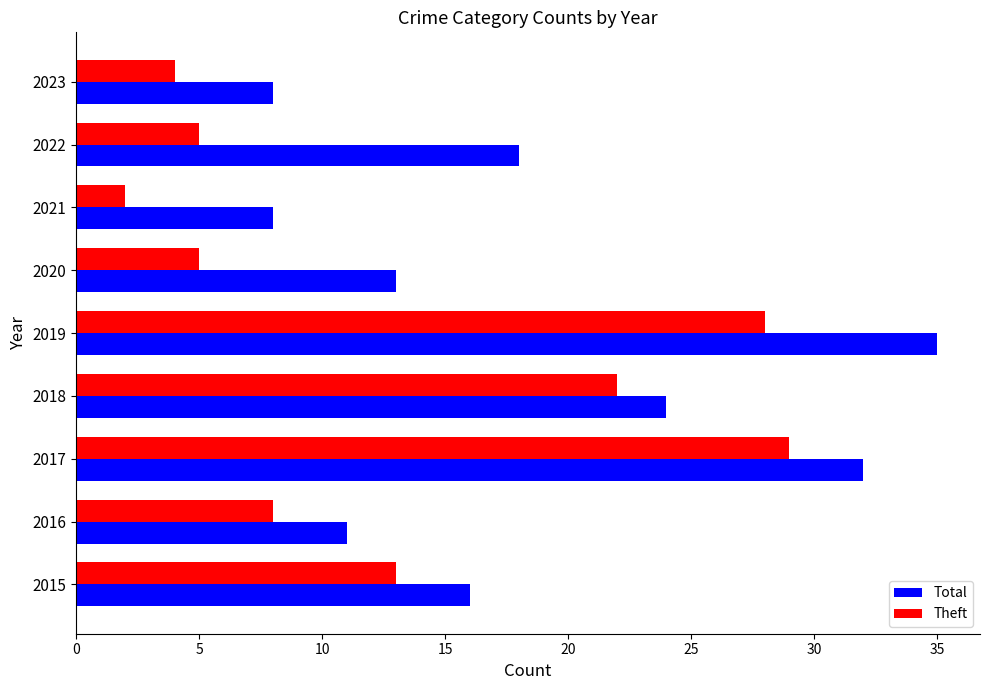

Read the Theft value at 2022.

5